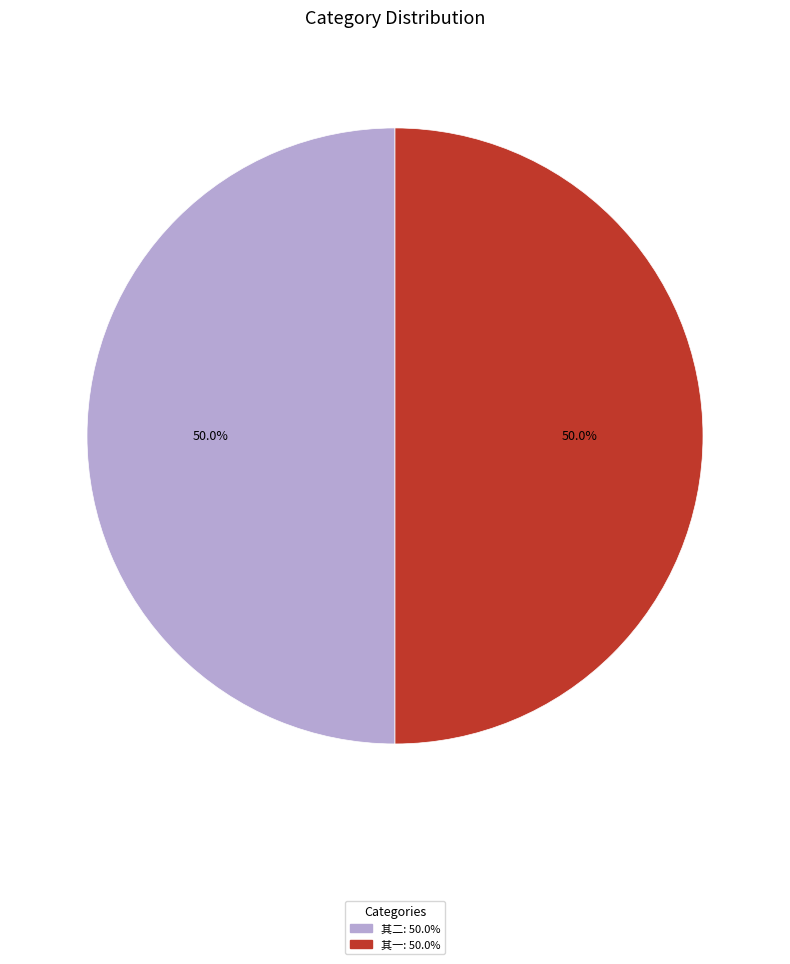

Combined, do 其一: 50.0% and 其二: 50.0% account for over 50%?

Yes